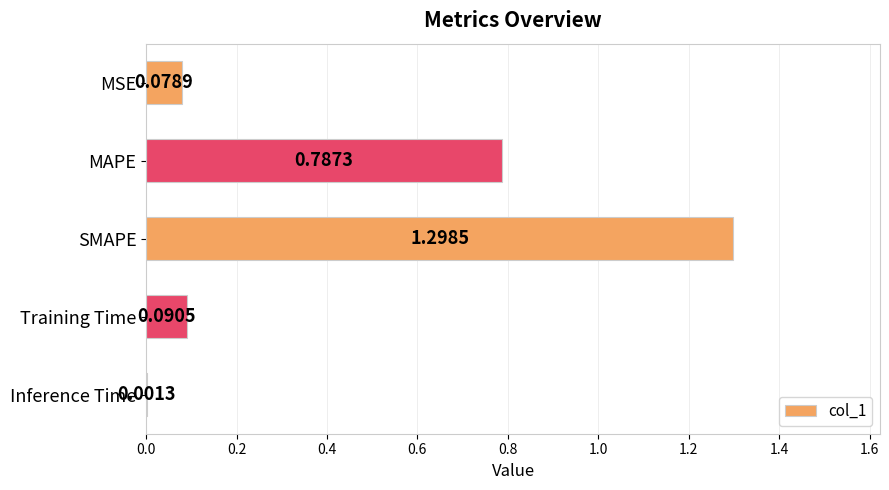

Between MSE and MAPE, which is larger?

MAPE